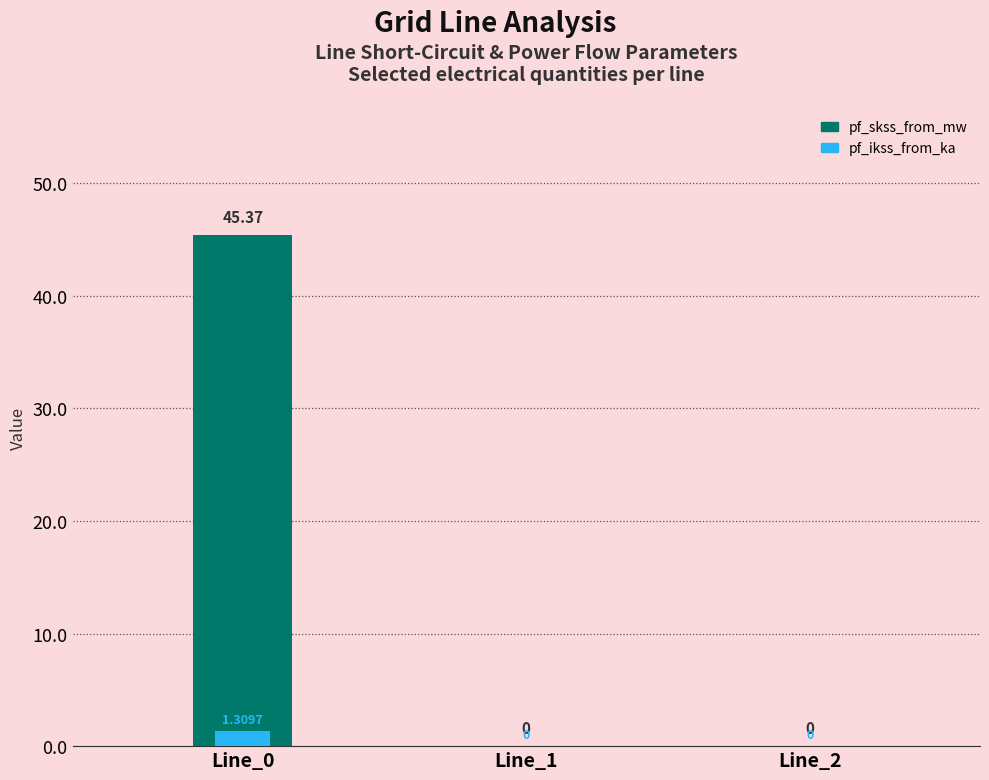

Reading left to right, extract all data points from this chart.

pf_skss_from_mw: Line_0=45.4	Line_1=0.0	Line_2=0.0
pf_ikss_from_ka: Line_0=1.3	Line_1=0.0	Line_2=0.0